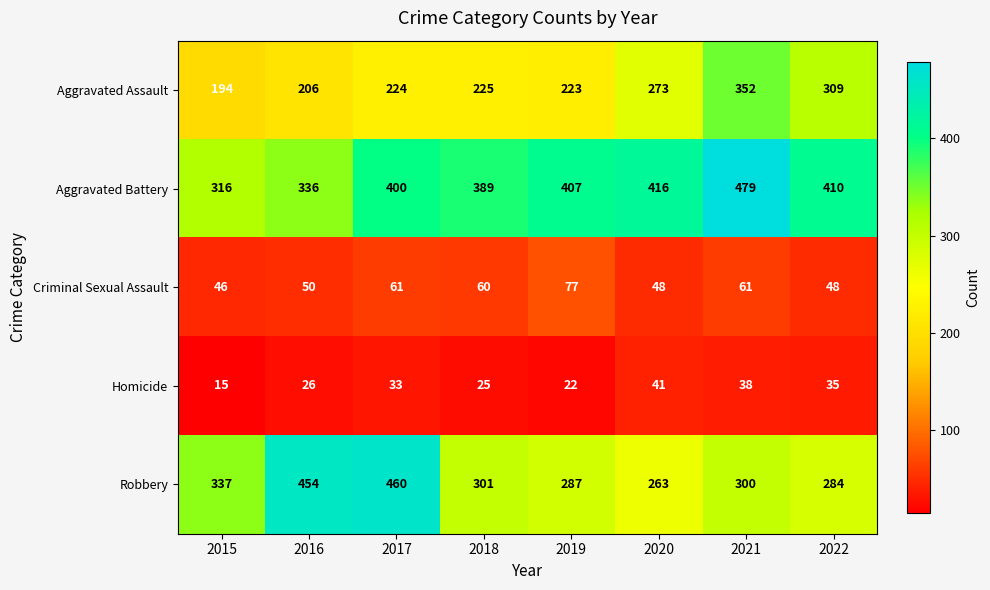

Is it true that Homicide equals 38 at 2021?

True